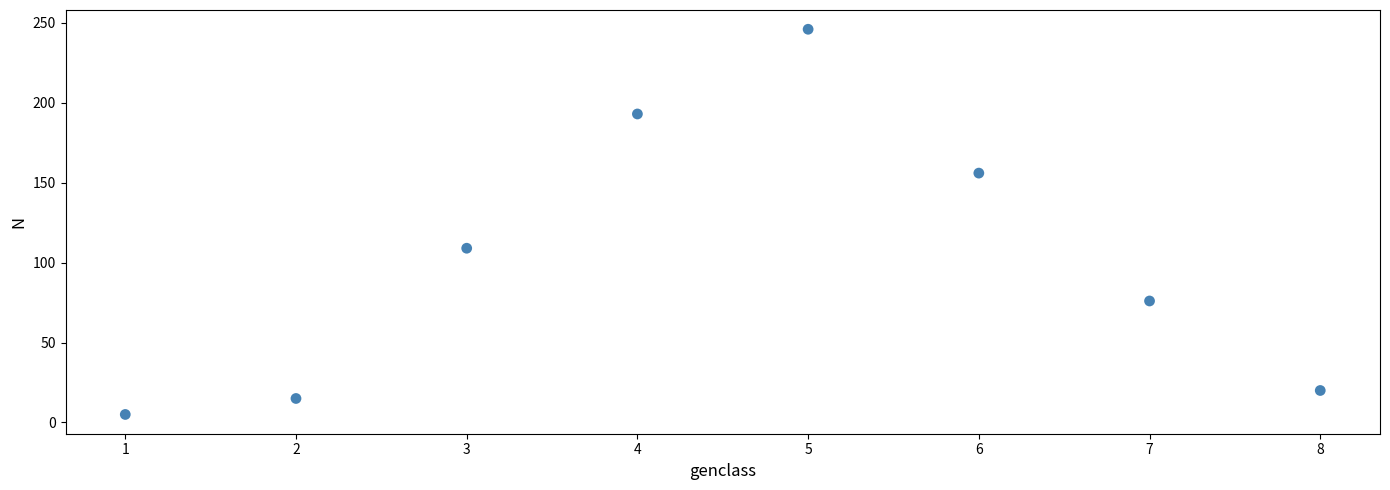

What Y value in the scatter plot is closest to 125?

109